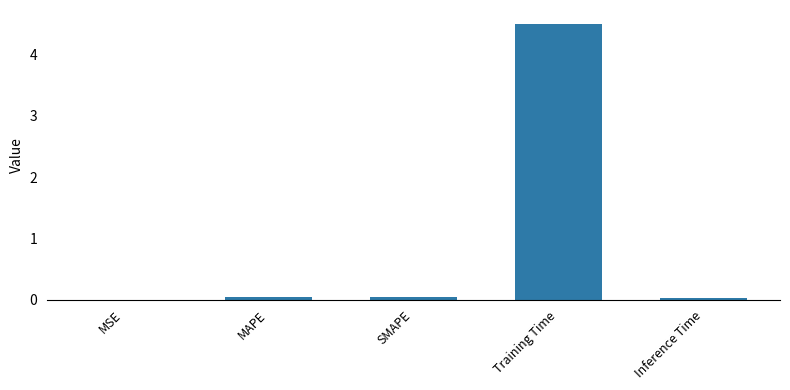

What is the sum of all values?

4.6